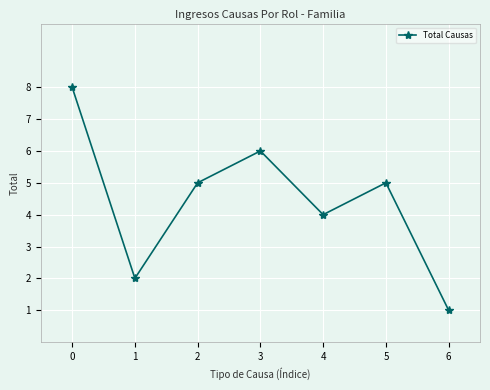

Approximately how many times larger is the value at 4 compared to 3?

0.7